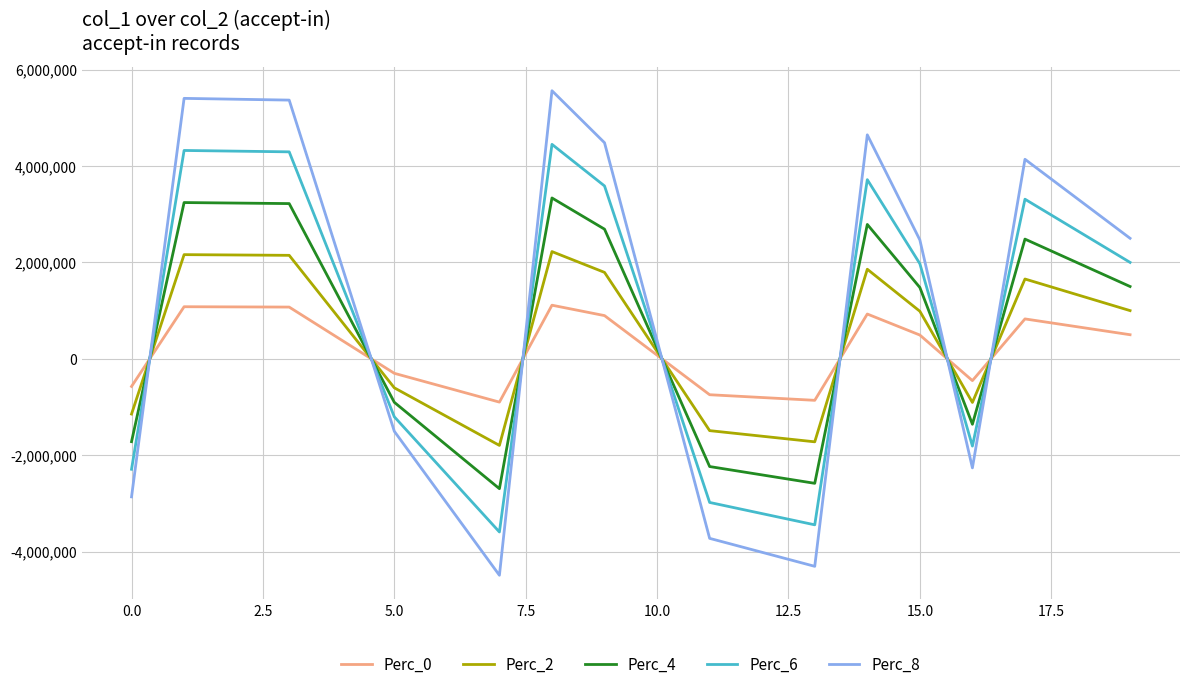

True or false: Perc_2 and Perc_8 intersect in this chart.

True